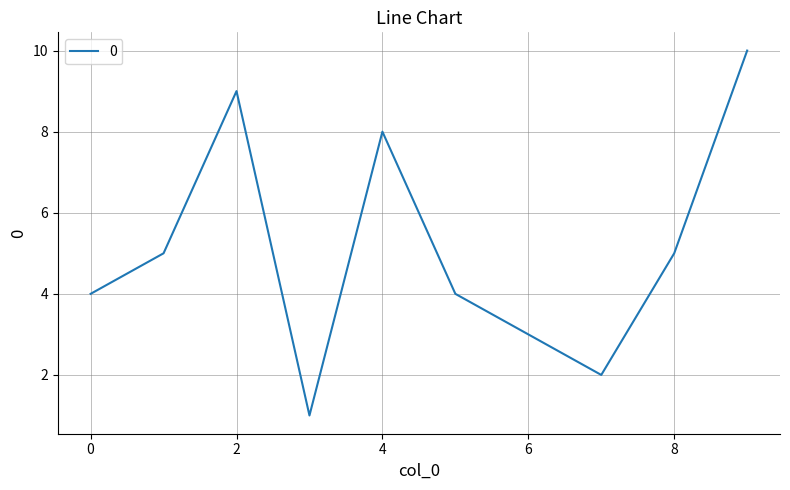

What is the maximum value shown in the chart?

10